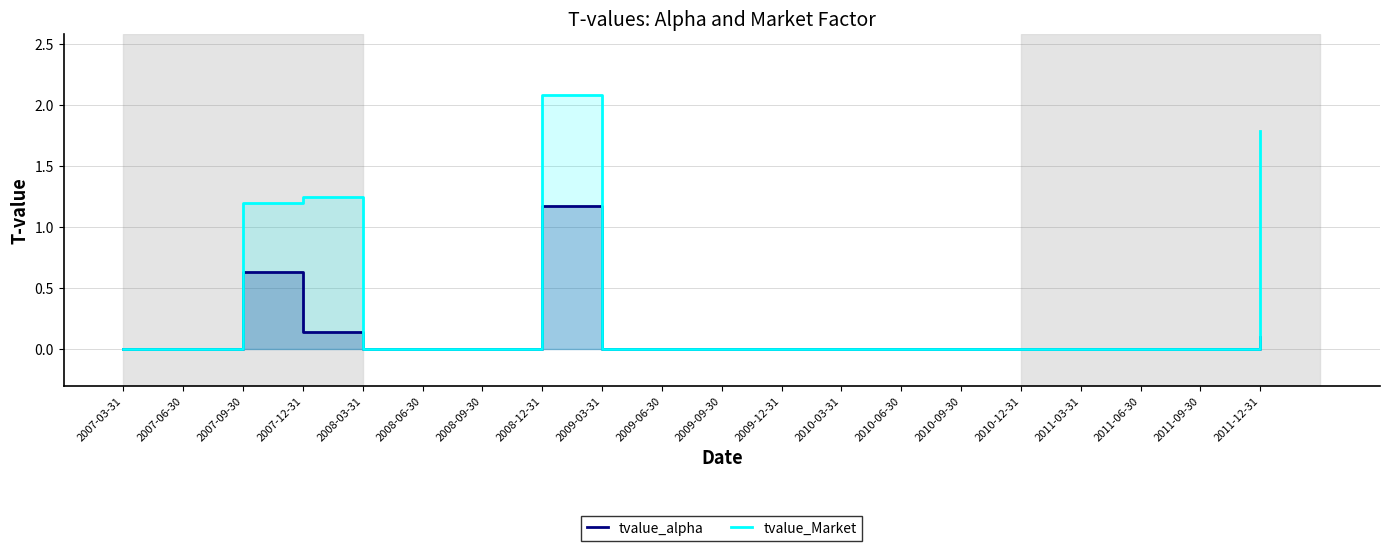

Rank the categories by tvalue_Market value from highest to lowest.

2008-12-31, 2011-12-31, 2007-12-31, 2007-09-30, 2007-03-31, 2007-06-30, 2008-03-31, 2008-06-30, 2008-09-30, 2009-03-31, 2009-06-30, 2009-09-30, 2009-12-31, 2010-03-31, 2010-06-30, 2010-09-30, 2010-12-31, 2011-03-31, 2011-06-30, 2011-09-30